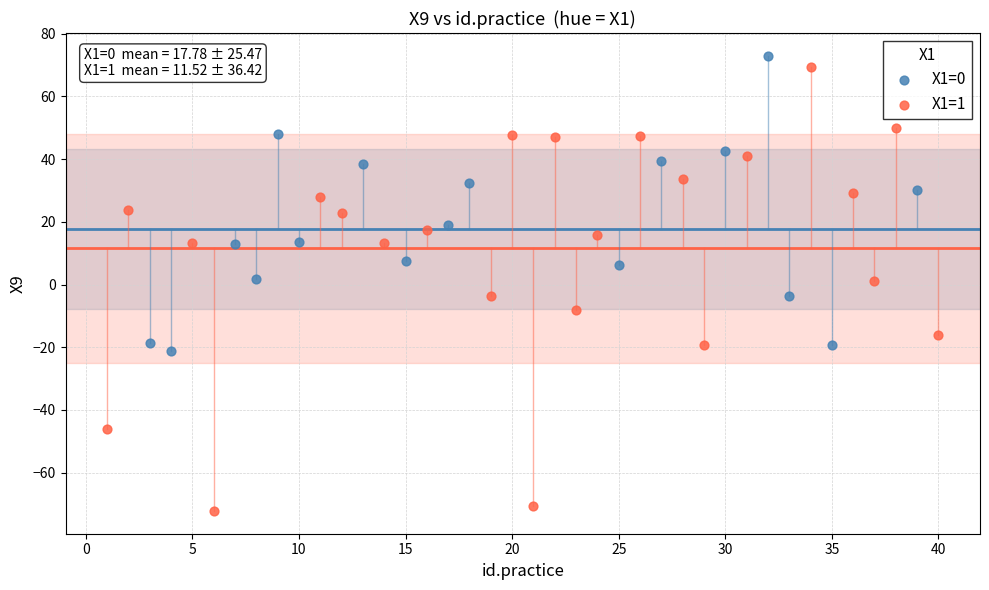

Which series contains the lowest Y value?

X1=1